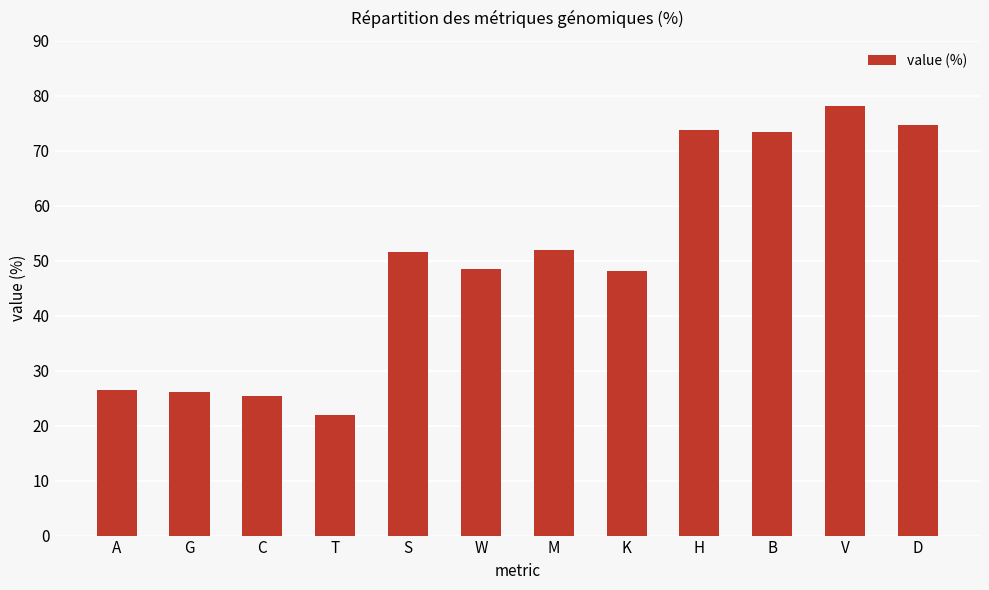

What is the label of the 4th bar from the right?

H